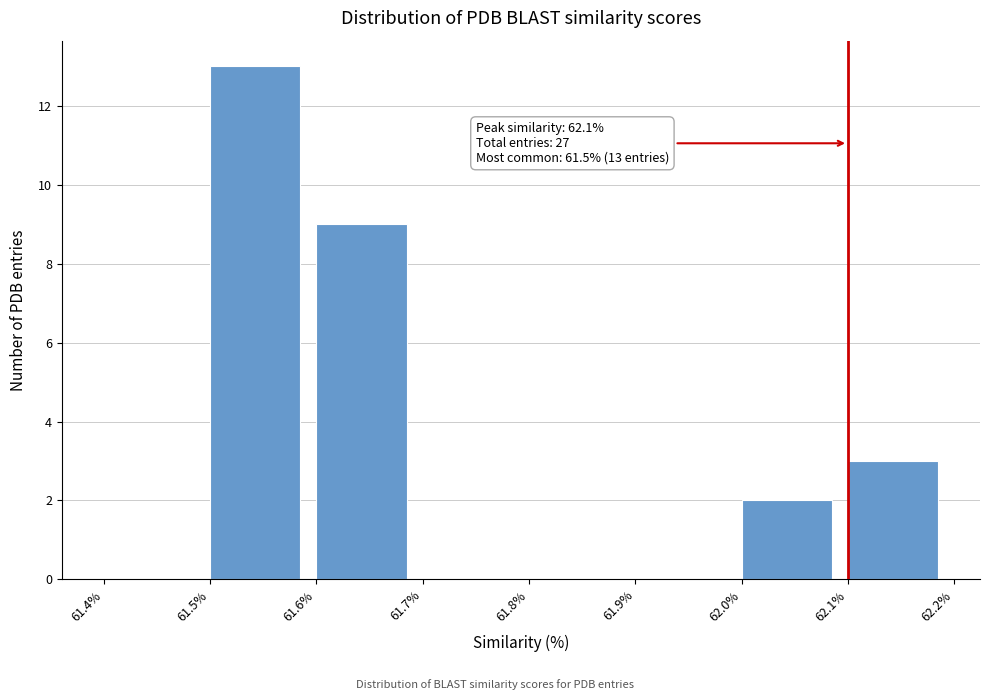

Over which range of the x-axis is the bar tallest?

61.5% to 61.6%